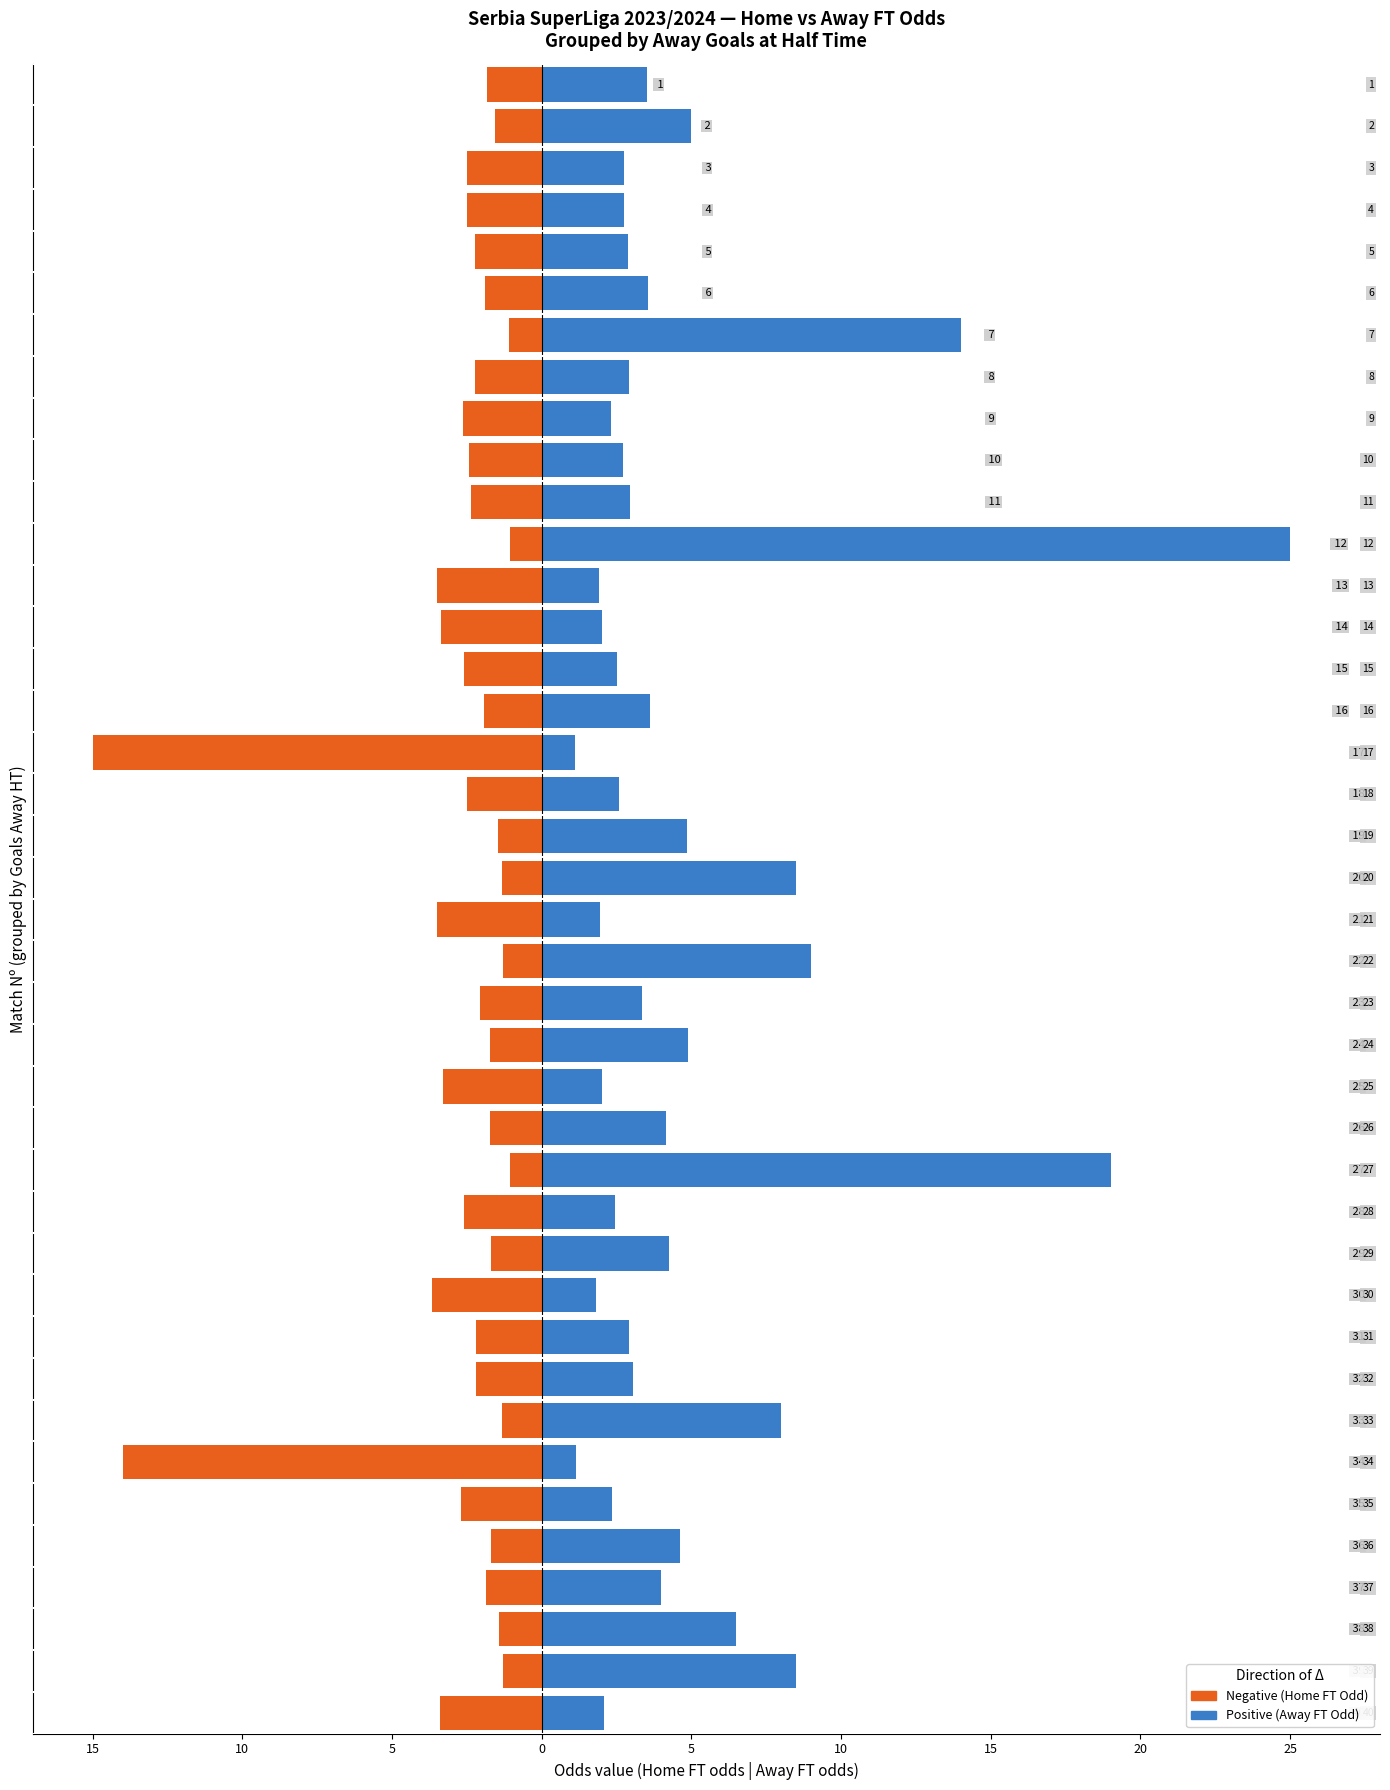

At how many categories does at least one series exceed 3?

28